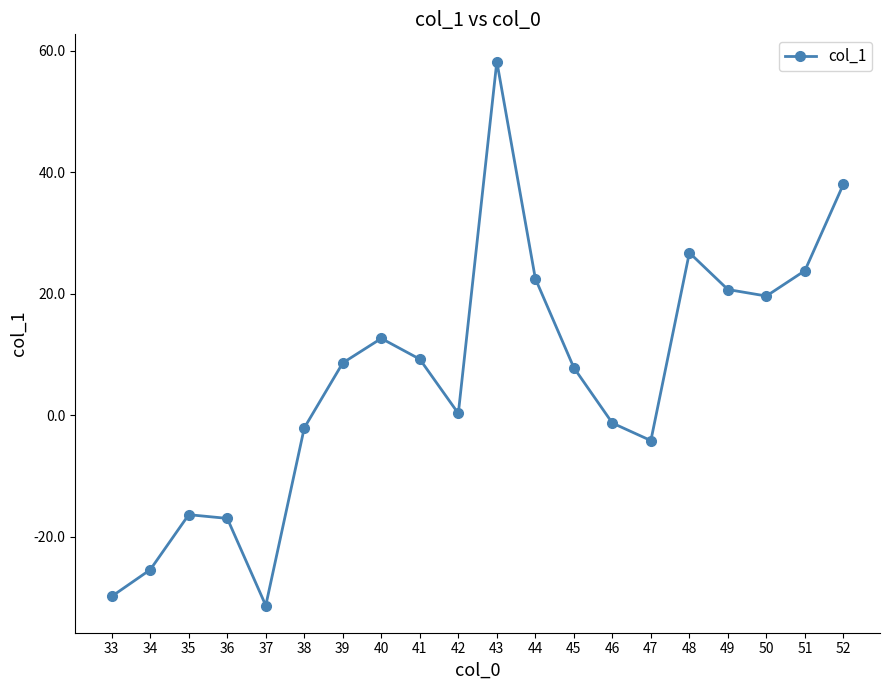

How many lines are shown in the chart?

1